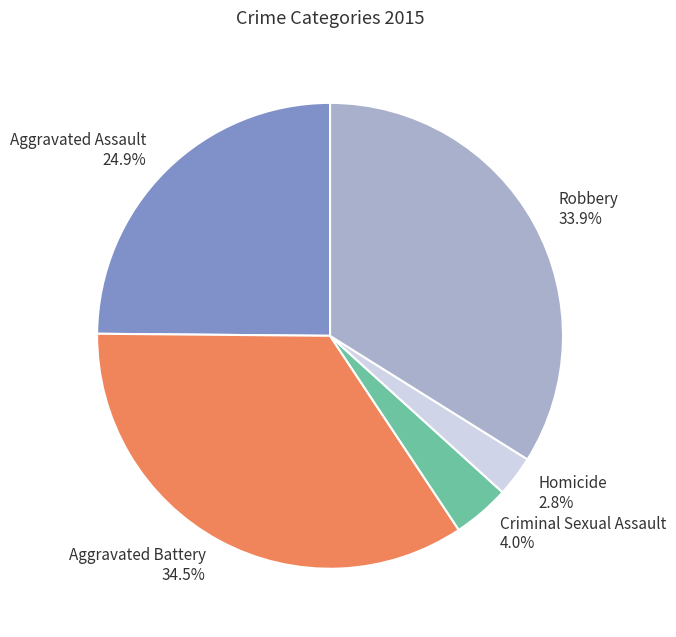

How many slices are in this pie chart?

5